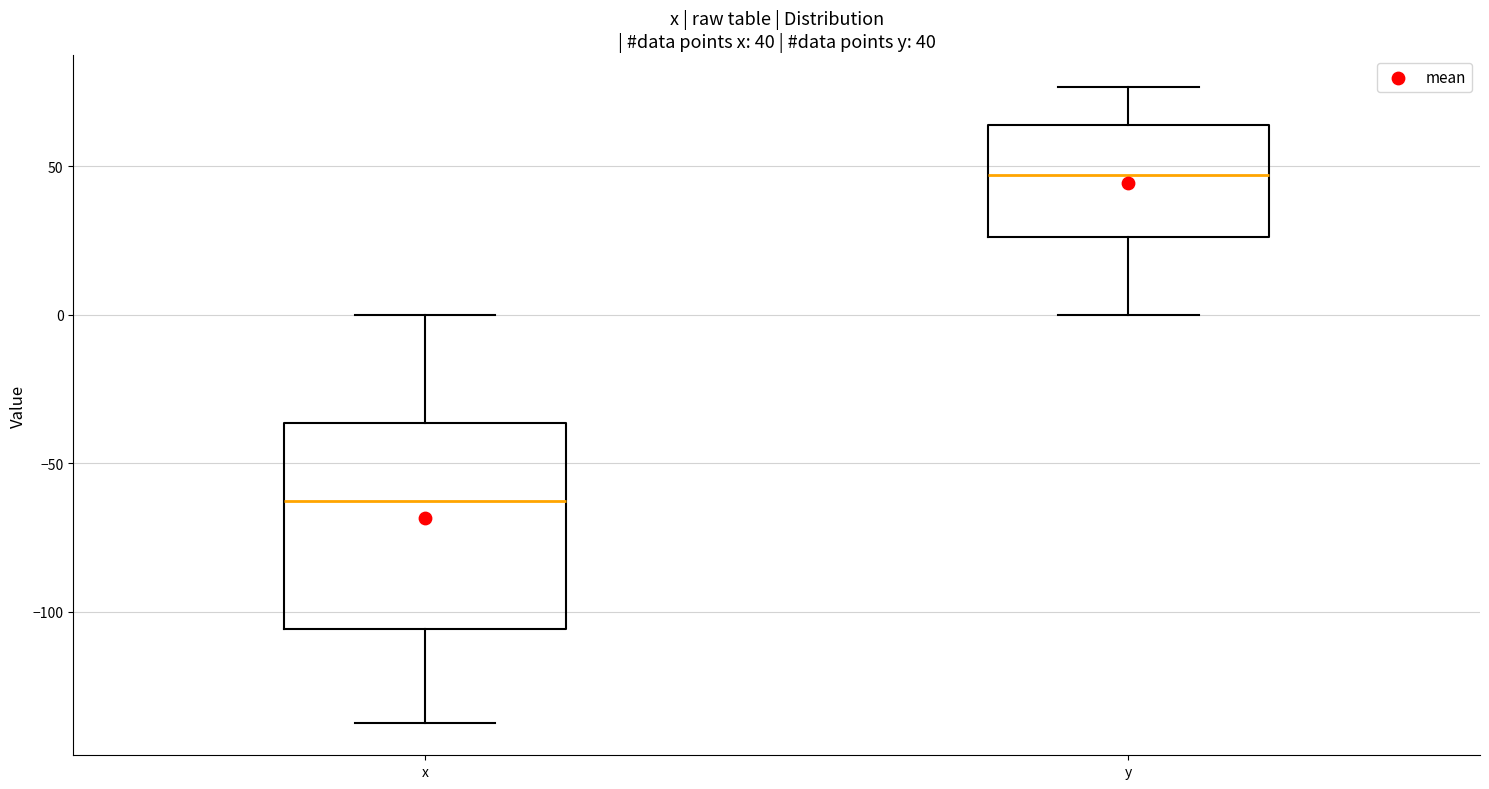

Which box has the lowest median line?

x